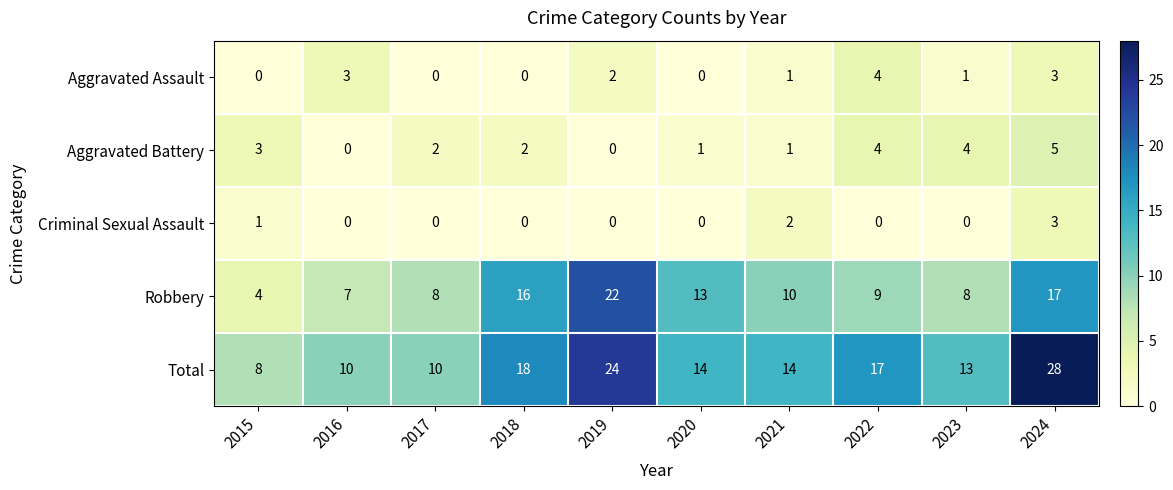

What is the highest value of the Total series?

28